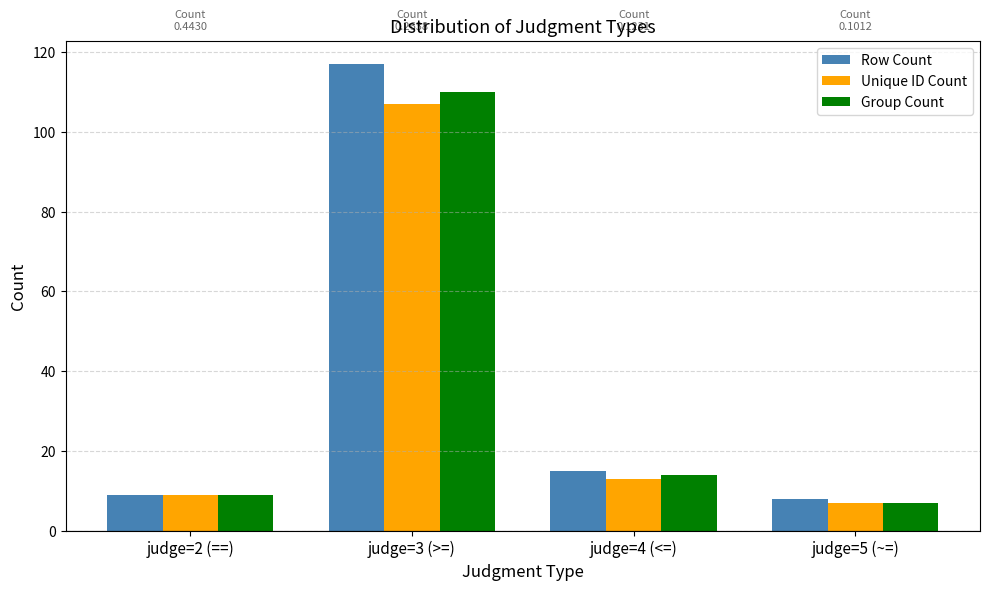

List the series in order of their peak value, highest first.

Row Count, Group Count, Unique ID Count